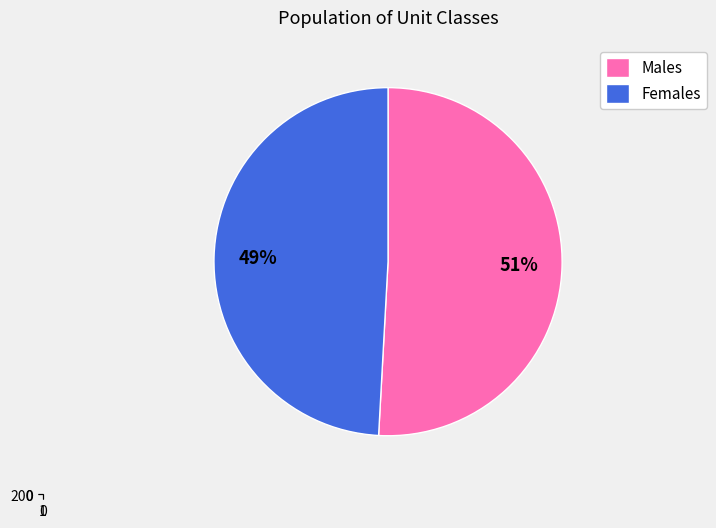

Is the sum of Females and Males greater than half?

Yes